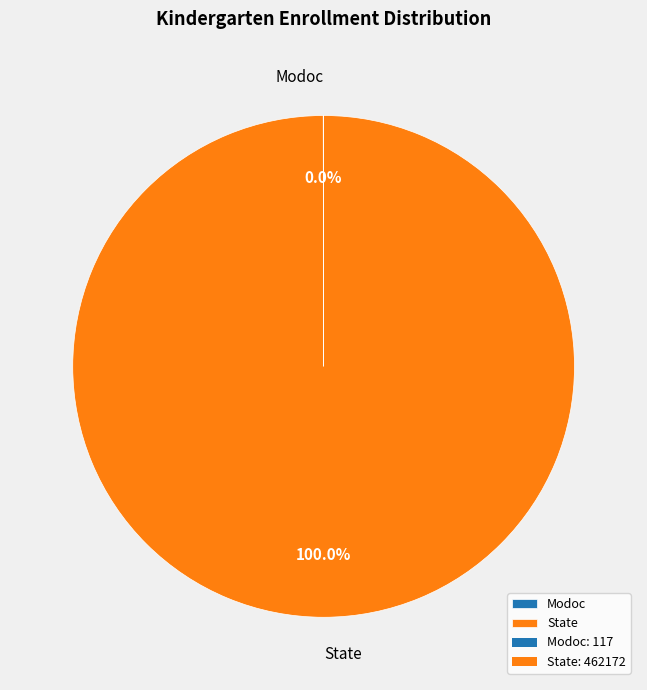

Which category accounts for the majority?

State